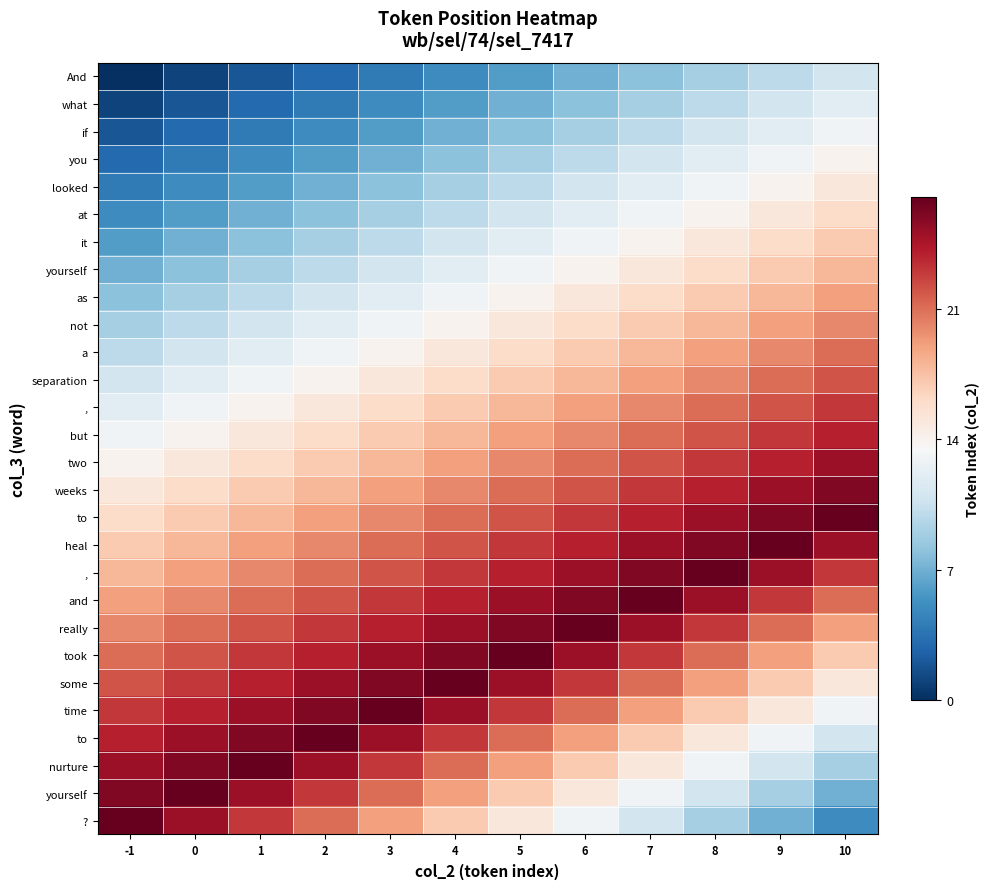

At which category is the sum across all series the highest?

8